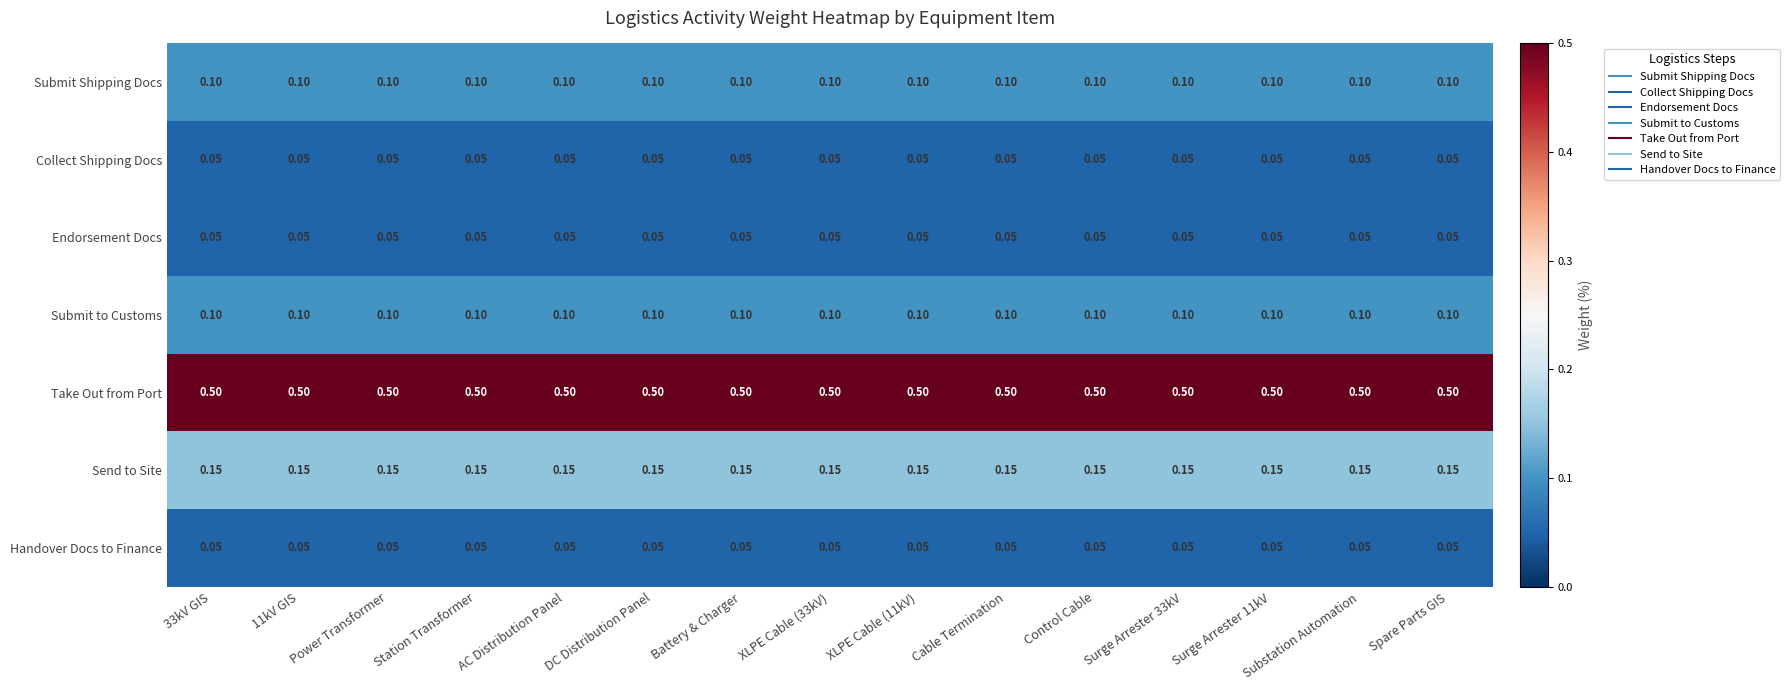

What is the difference between the highest and lowest values at Station Transformer?

0.5